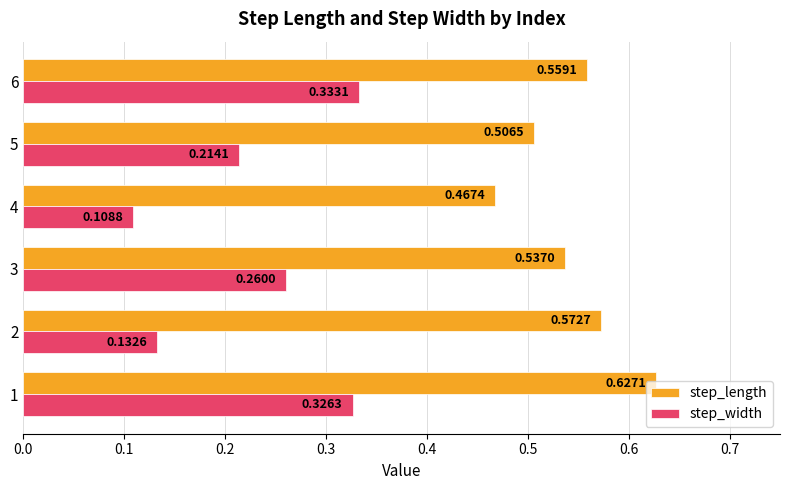

How many distinct data groups are displayed?

2